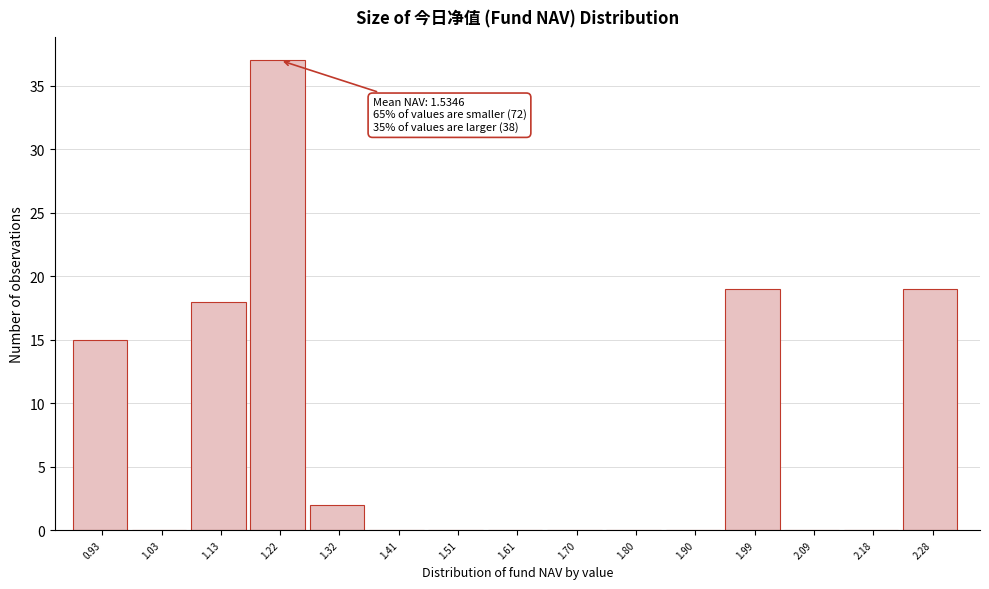

Reading left to right, list all the values displayed in this chart.

0.93=15	1.03=0	1.13=18	1.22=37	1.32=2	1.41=0	1.51=0	1.61=0	1.70=0	1.80=0	1.90=0	1.99=19	2.09=0	2.18=0	2.28=19